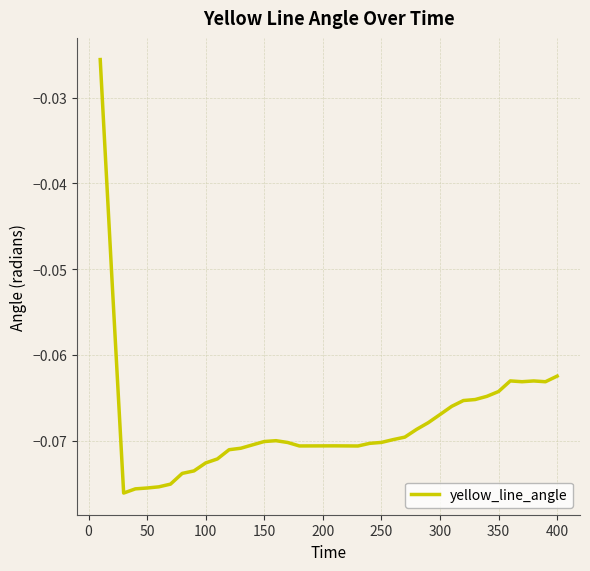

How many lines are shown in the chart?

1